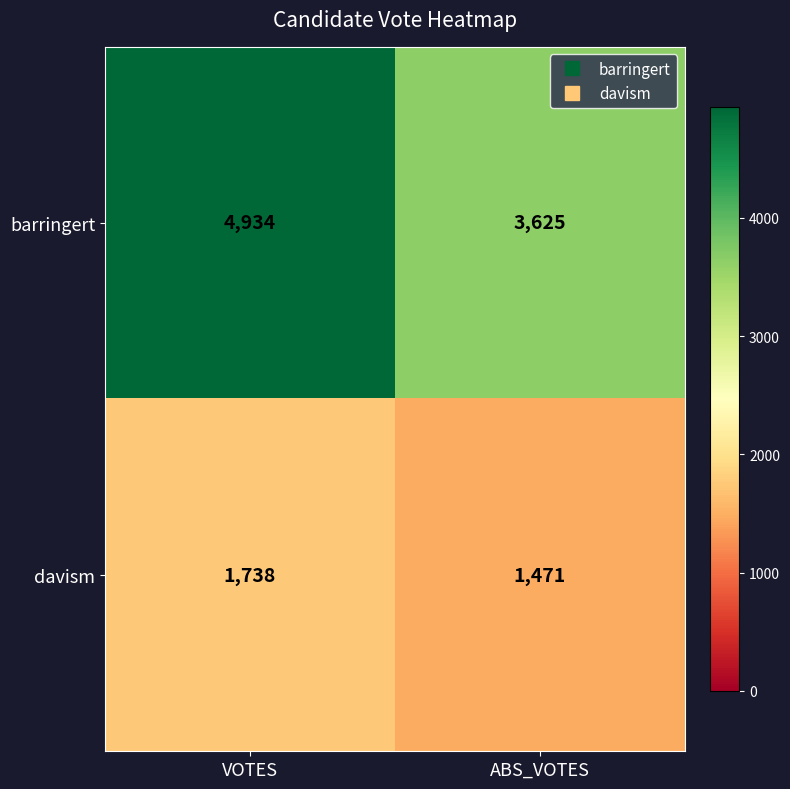

True or false: barringert has a value of 3625 at ABS_VOTES.

True